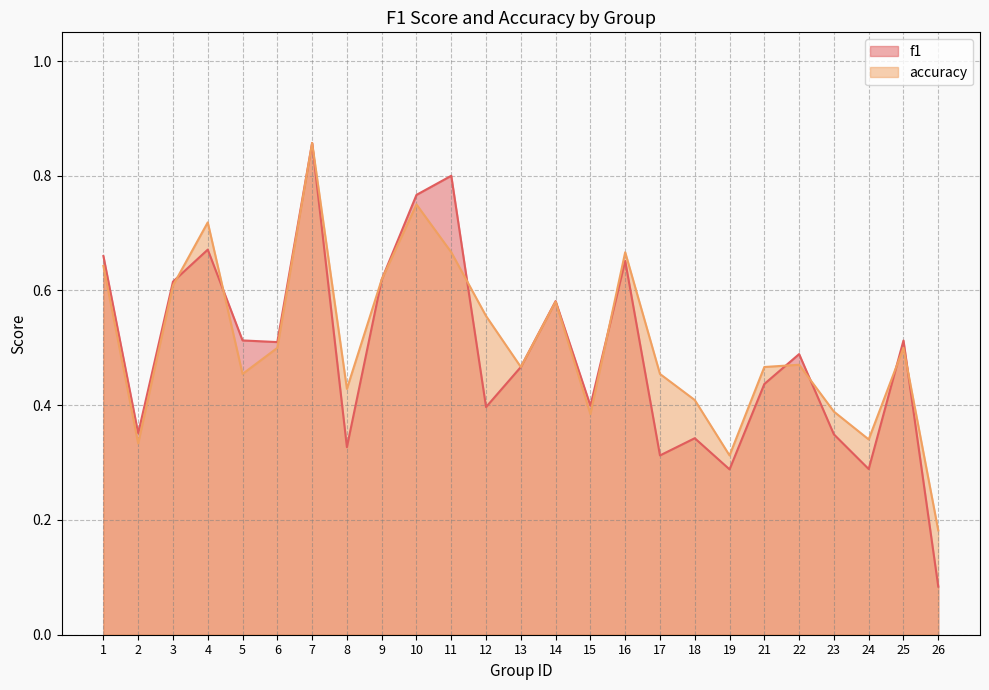

What is the total value across all series at 22?

1.0